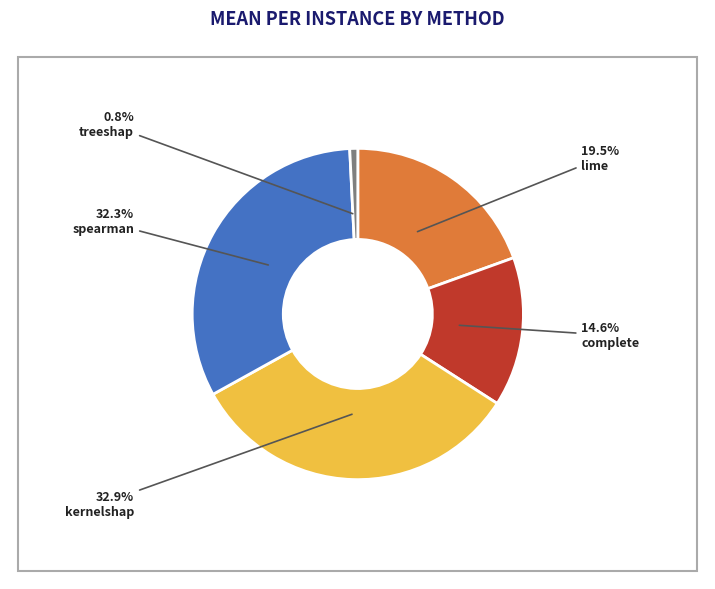

Combined, do lime and treeshap account for over 50%?

No